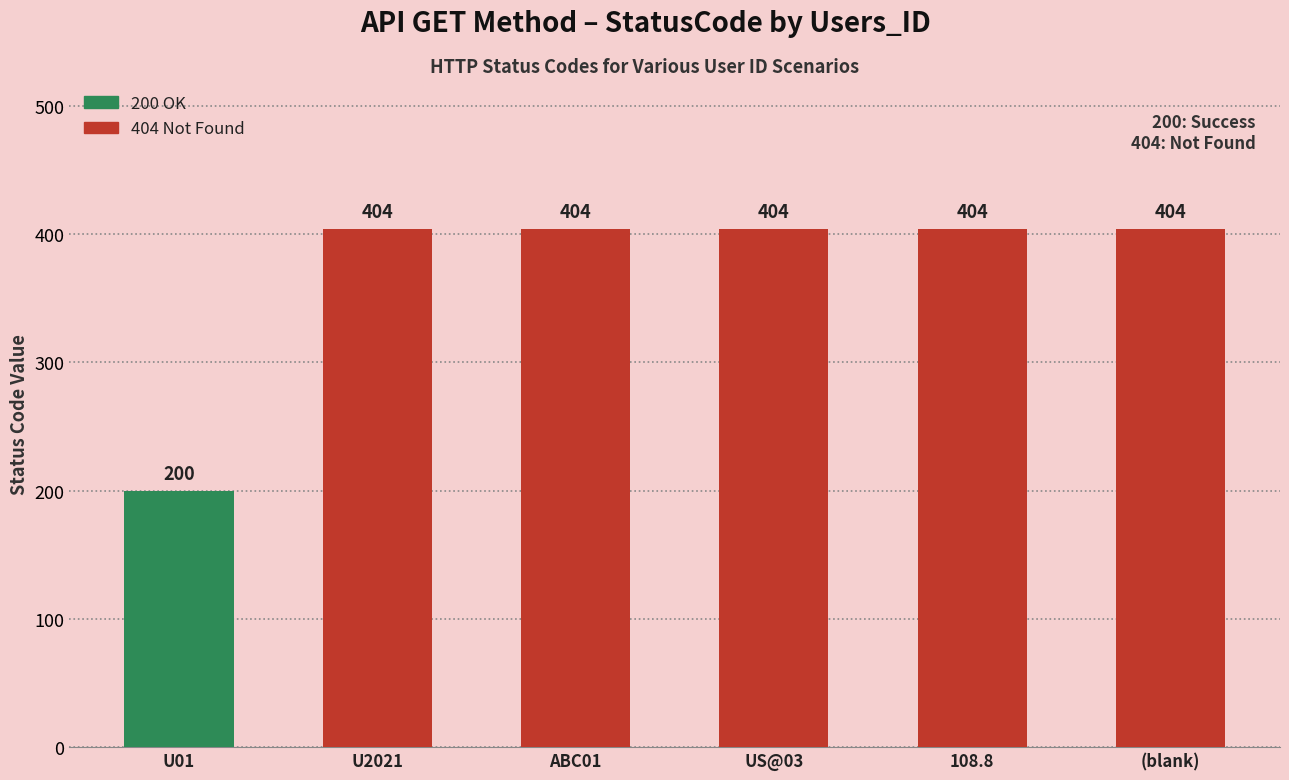

What is the difference between the second highest and minimum values?

204